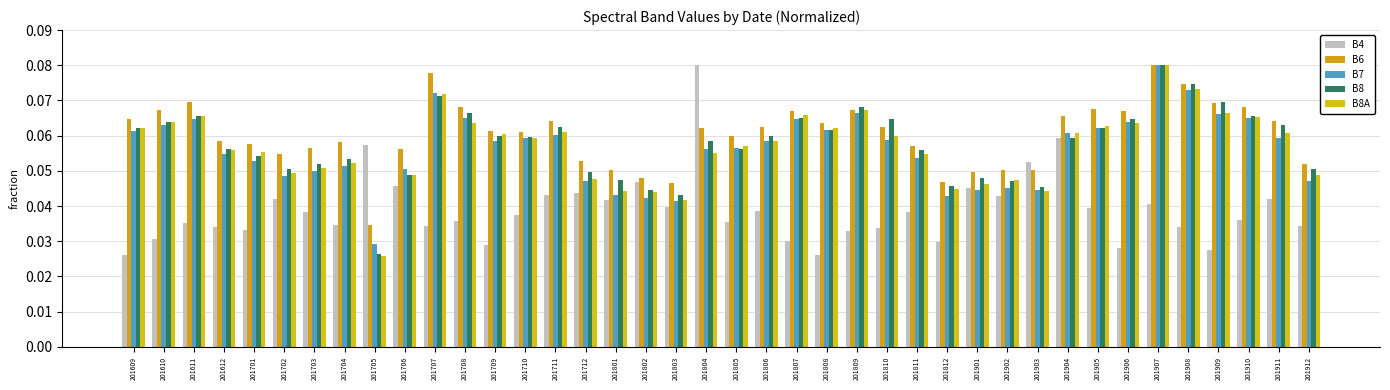

How many bars are there in each group?

5